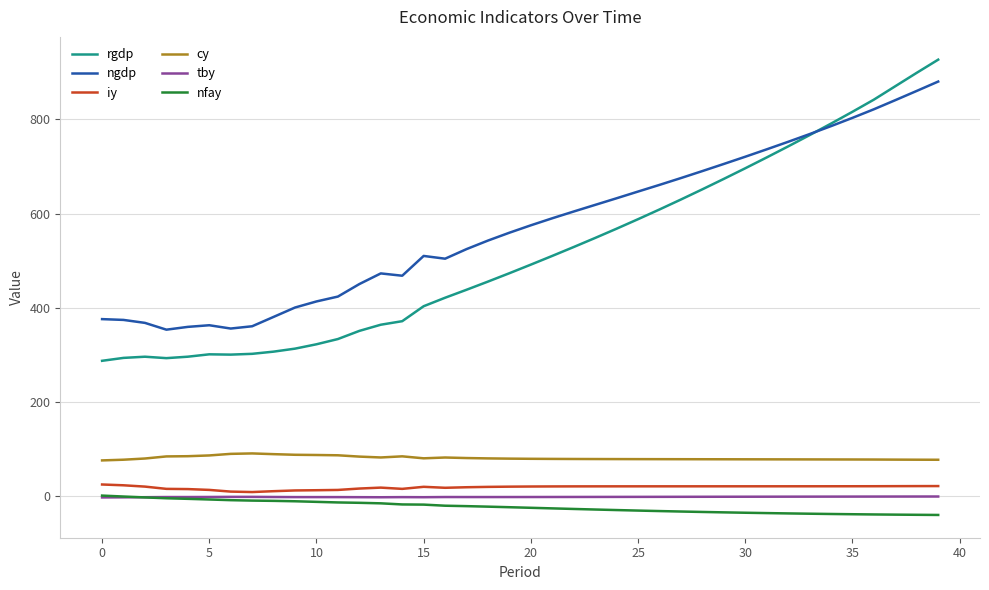

Which series has the largest total across all categories?

ngdp